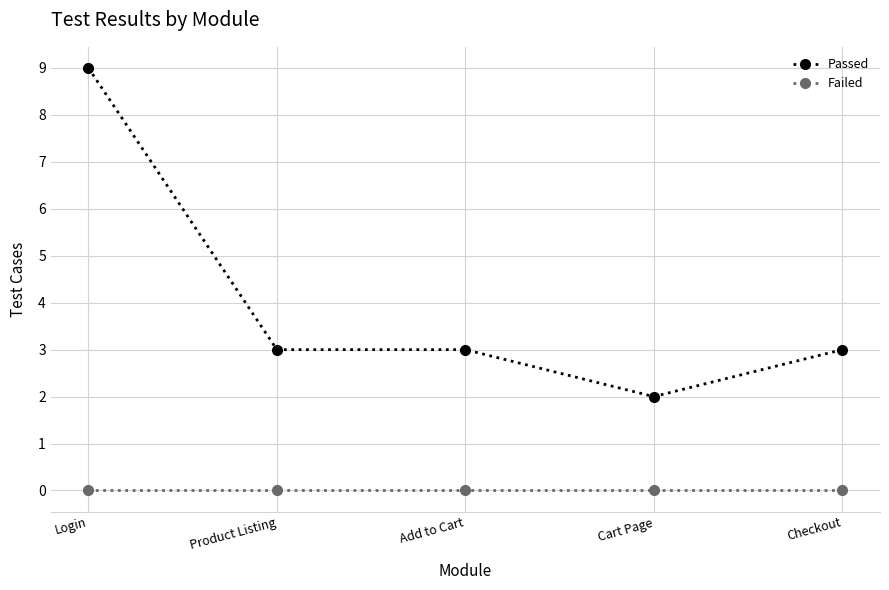

True or false: Failed and Passed intersect in this chart.

False